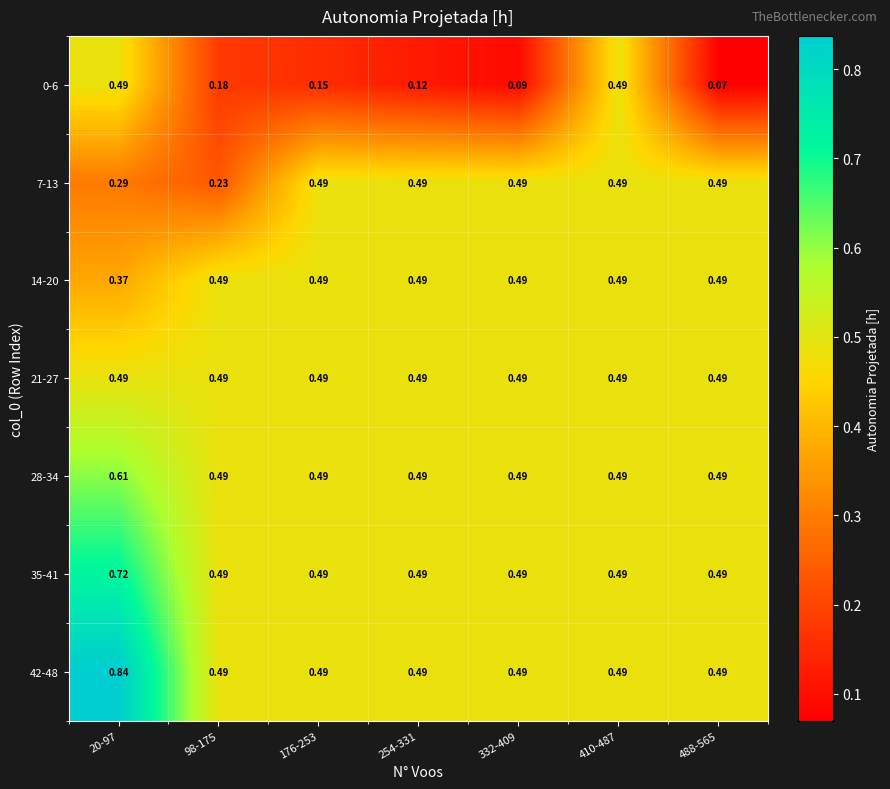

Is the value of 42-48 at 254-331 greater than the value of 14-20 at 20-97?

Yes